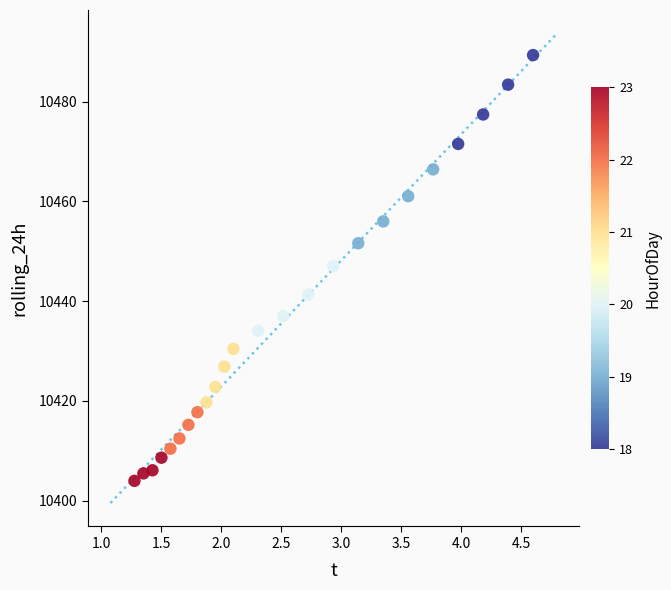

What is the range of Y values (max minus min)?

85.4